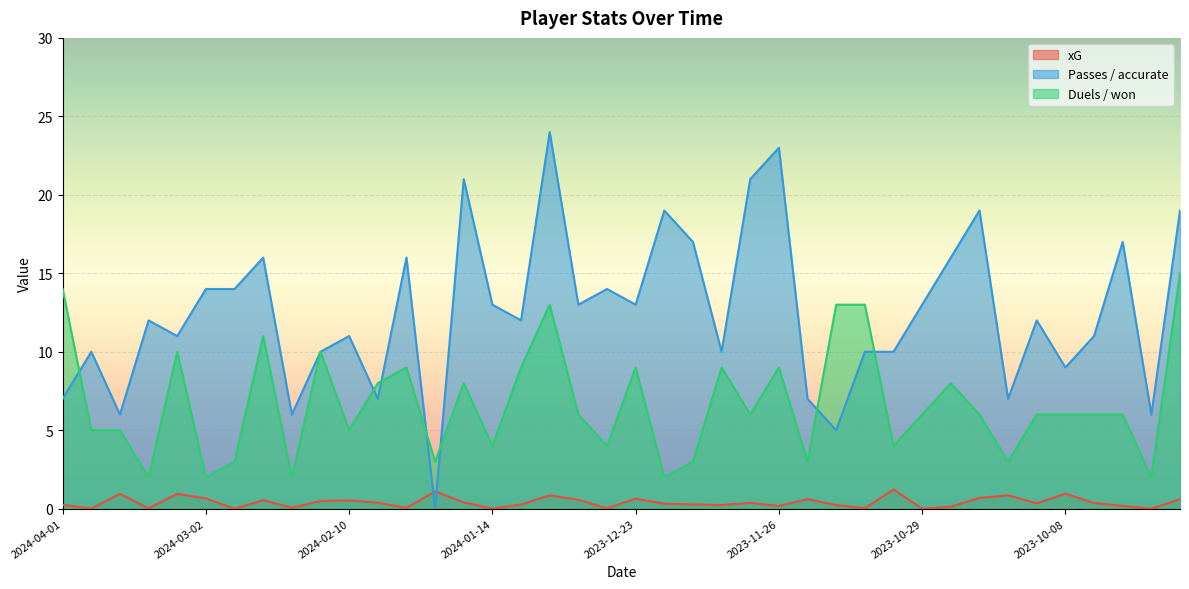

The value of Duels / won at 2024-02-26 is 3.0. True or false?

True